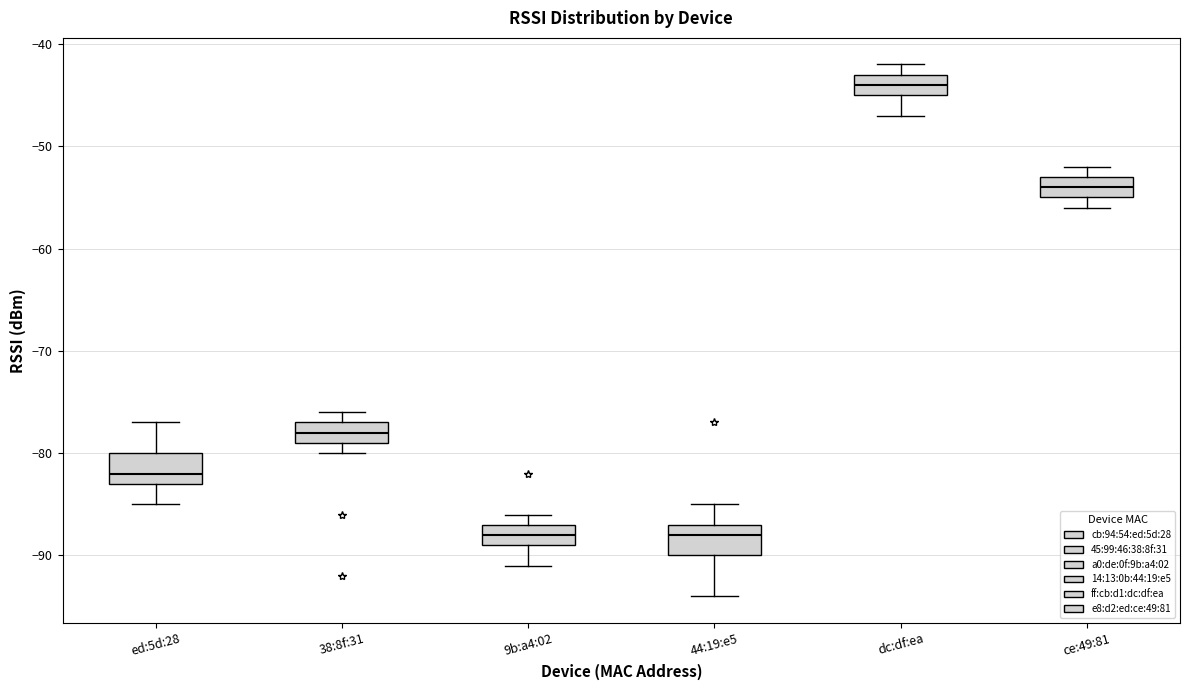

Reading left to right, transcribe this box plot: for each box, give where its median line is, the range the box spans, and where its two whiskers end, as read against the y-axis. The values are not printed on the chart, so give them approximately, as read against the axis.

ed:5d:28: median -82, box -83 to -80, whiskers -85 to -77
38:8f:31: median -78, box -79 to -77, whiskers -80 to -76
9b:a4:02: median -88, box -89 to -87, whiskers -91 to -86
44:19:e5: median -88, box -90 to -87, whiskers -94 to -85
dc:df:ea: median -44, box -45 to -43, whiskers -47 to -42
ce:49:81: median -54, box -55 to -53, whiskers -56 to -52